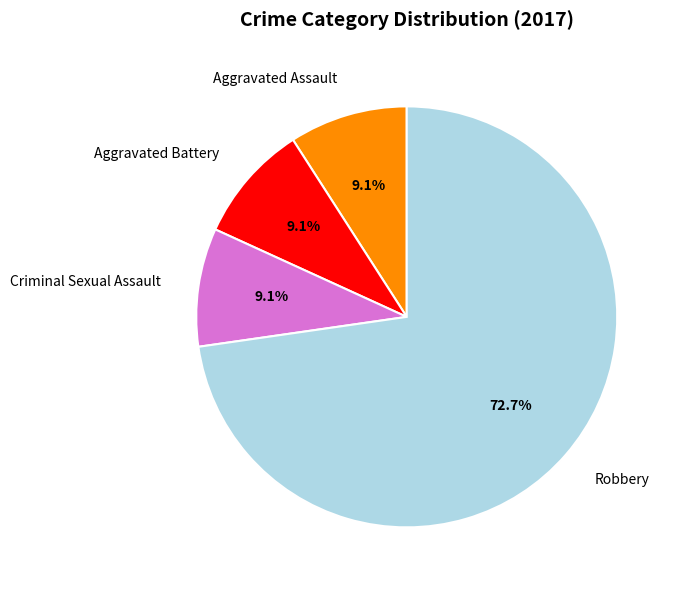

Which slice is the largest?

Robbery